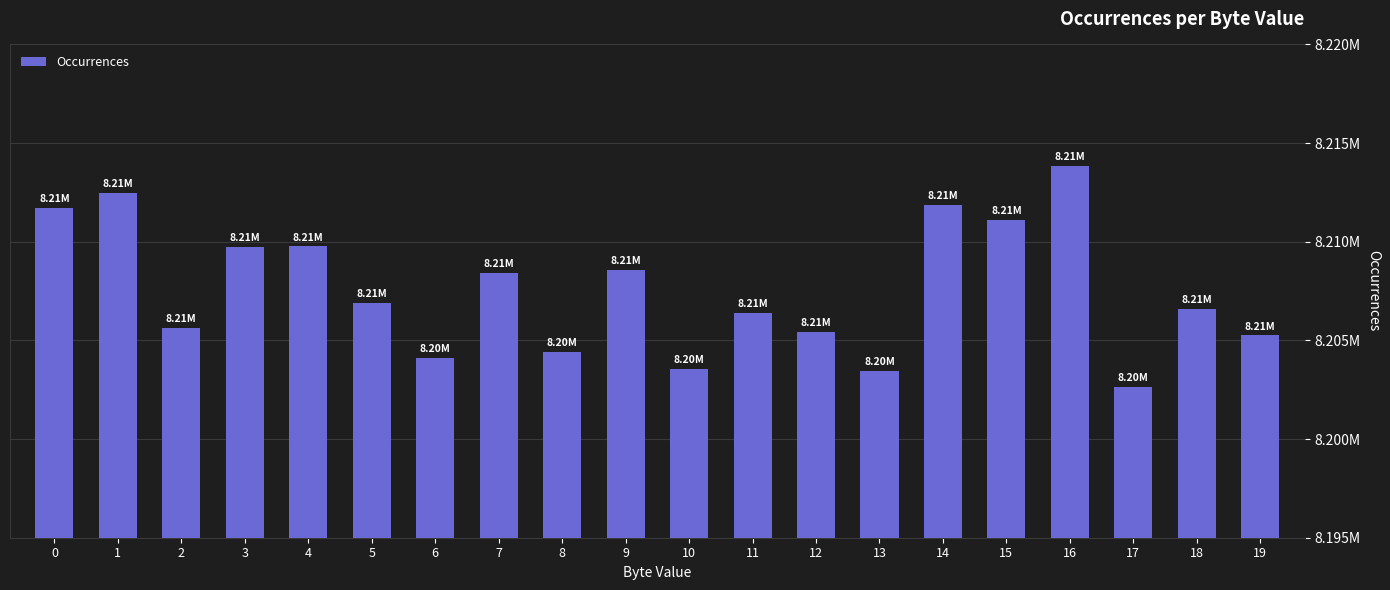

Which label corresponds to the smallest value in the chart?

17